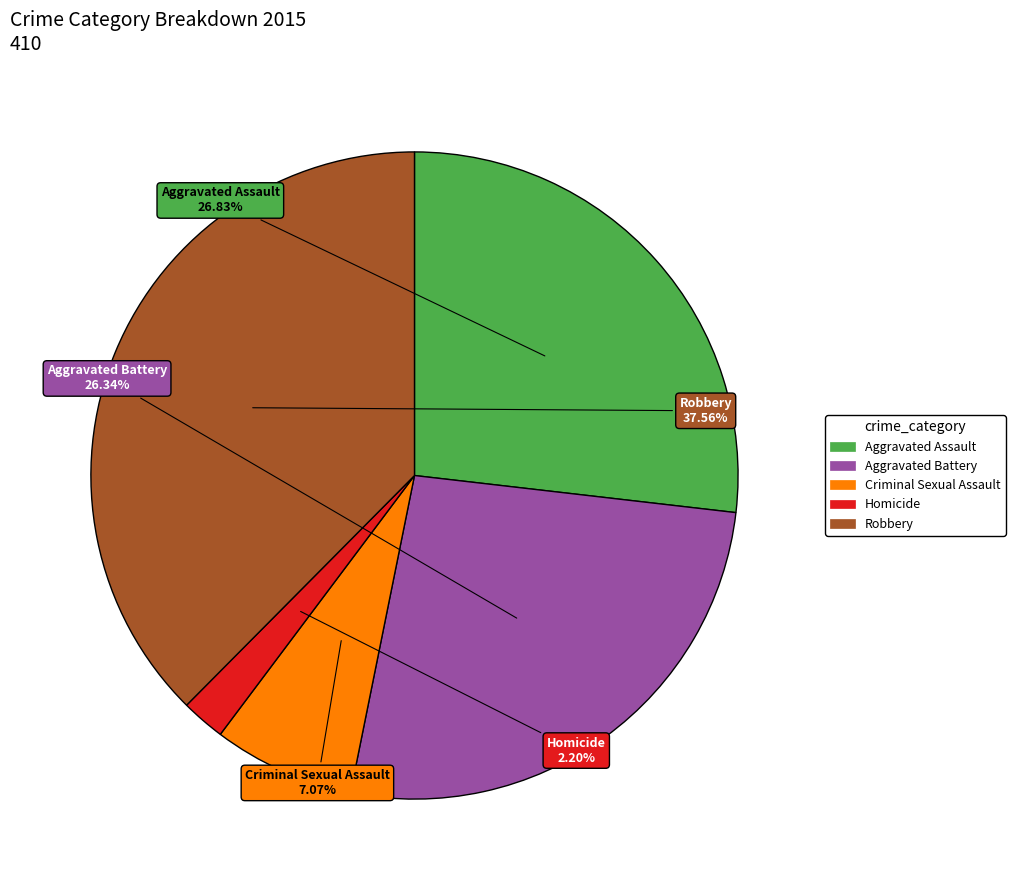

To the nearest percent, what is the difference between the Aggravated Assault and Homicide slice percentages?

25%